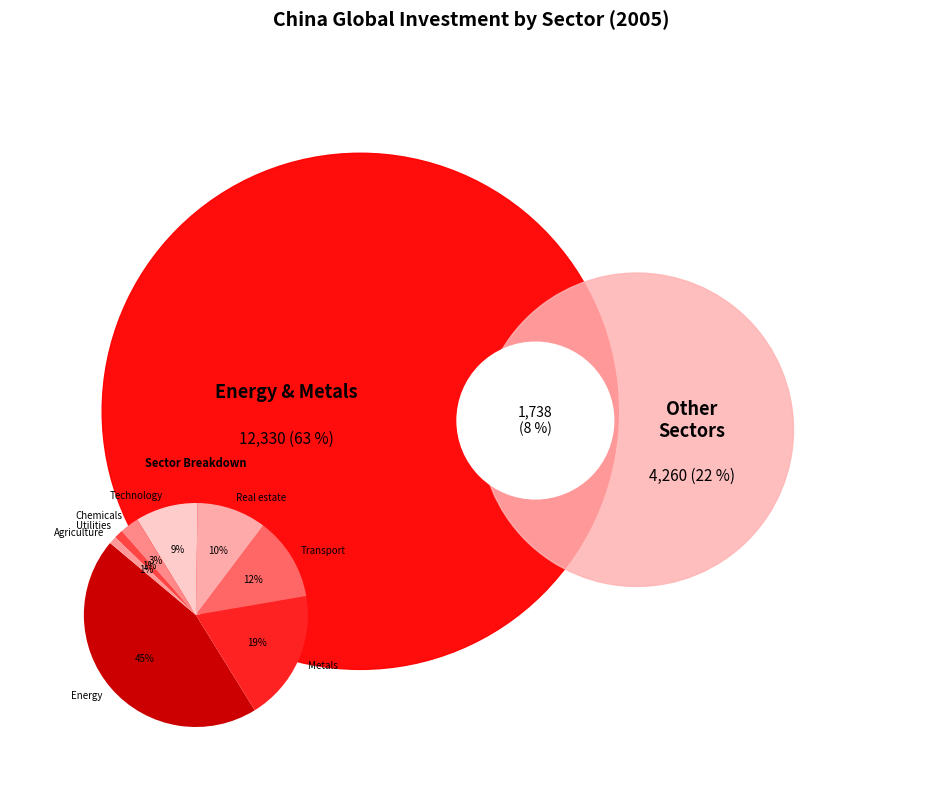

Is there a majority slice in this chart?

No